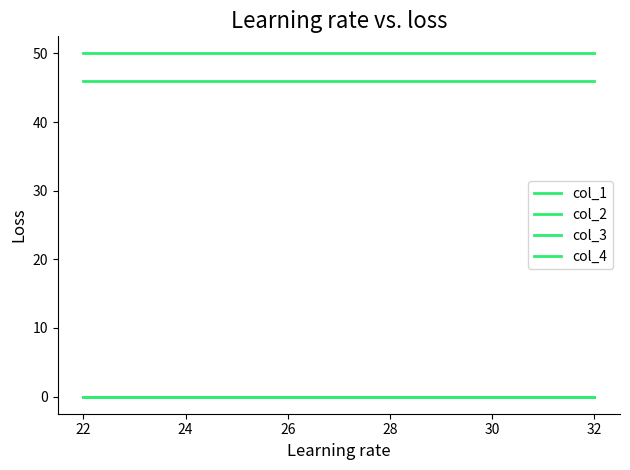

Reading left to right, extract all data points from this chart.

col_1: 46	46	46
col_2: 0	0	0
col_3: 0	0	0
col_4: 50	50	50